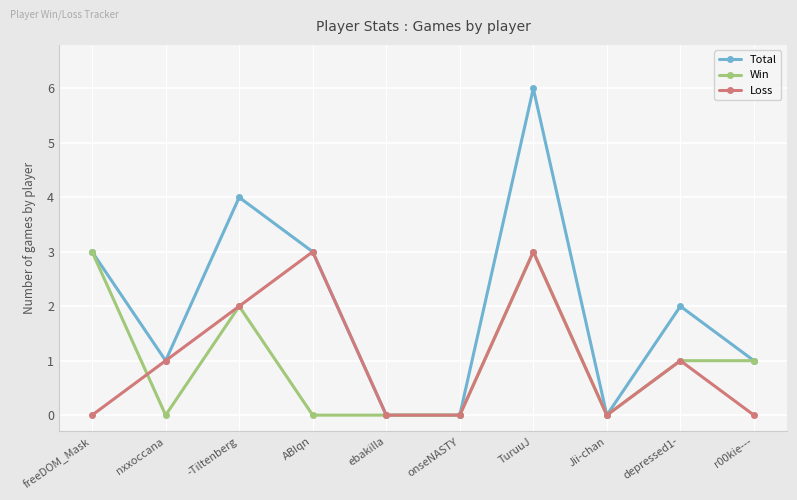

Which series has the largest total across all categories?

Total